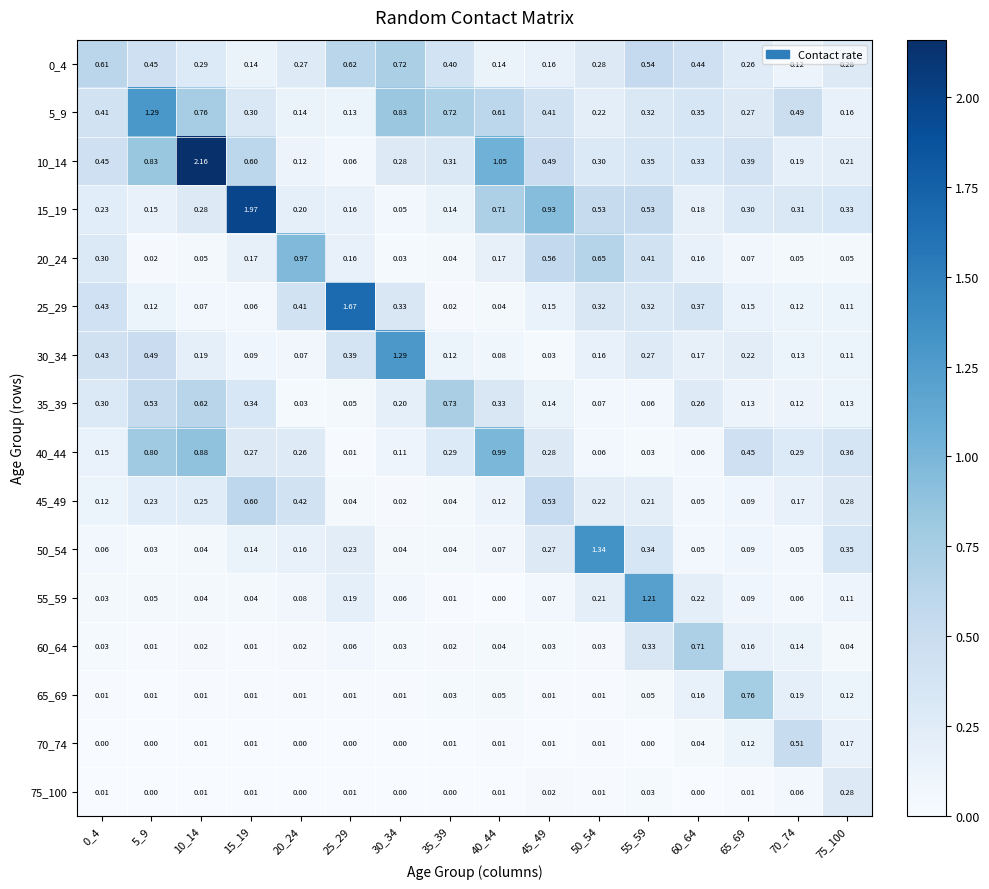

Is the value of 15_19 at 40_44 greater than the value of 55_59 at 25_29?

Yes